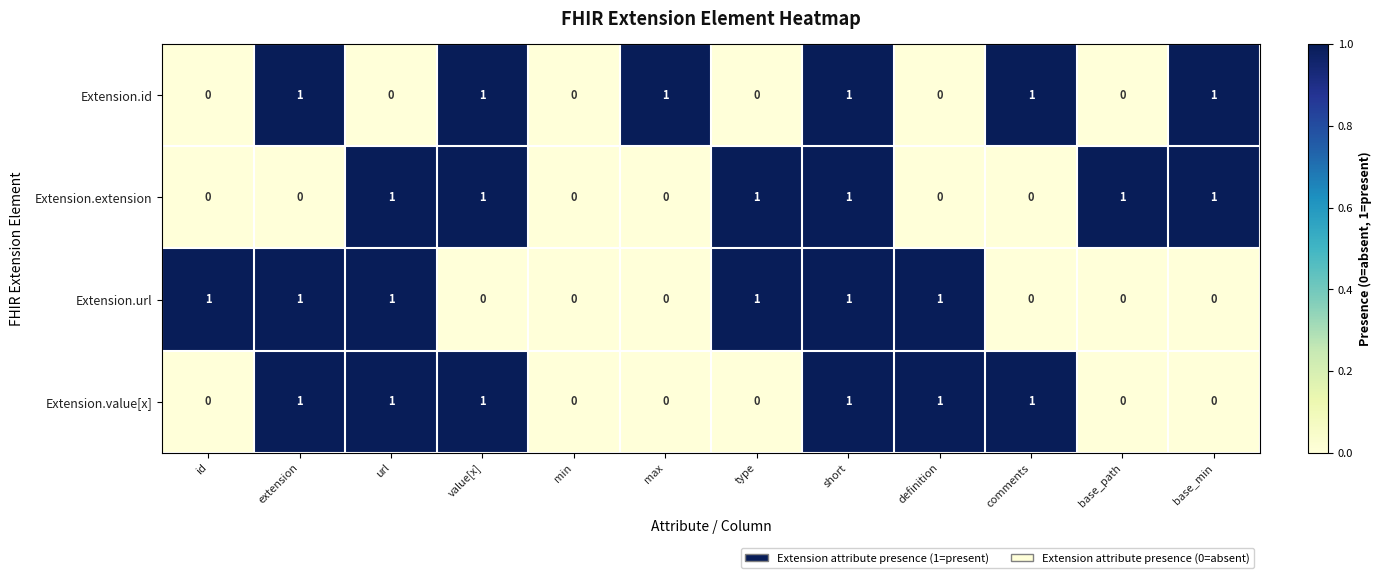

Count the Extension.value[x] values in the range 0 to 1.

12